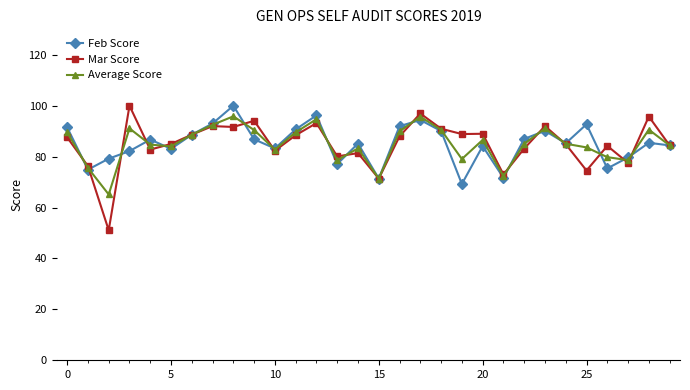

At how many categories does at least one series exceed 78?

27